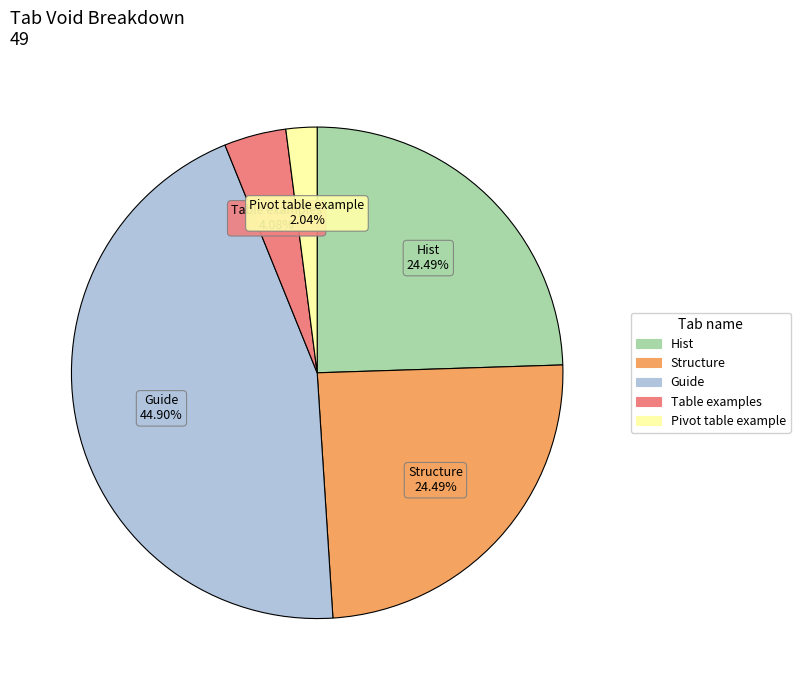

Which slice is the smallest?

Pivot table example